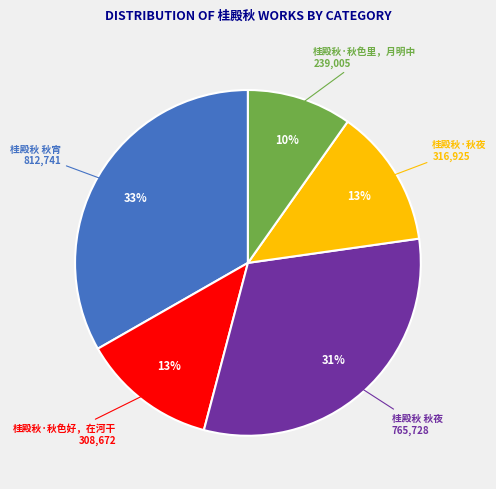

To the nearest percent, what is the difference between the largest and smallest slice percentages?

23%